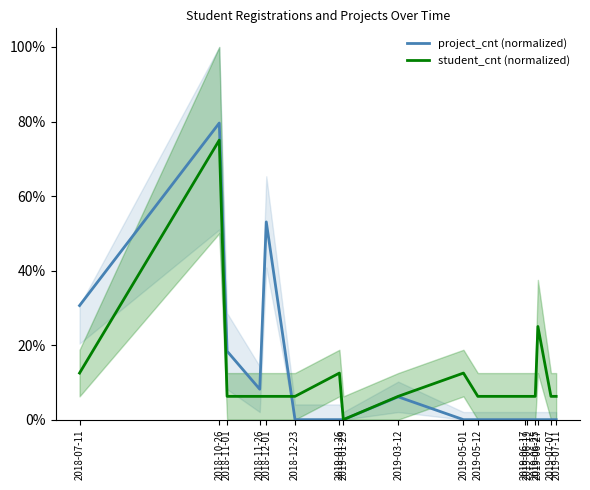

The student_cnt (normalized) series shows 0.1 at 2019-03-12. True or false?

True